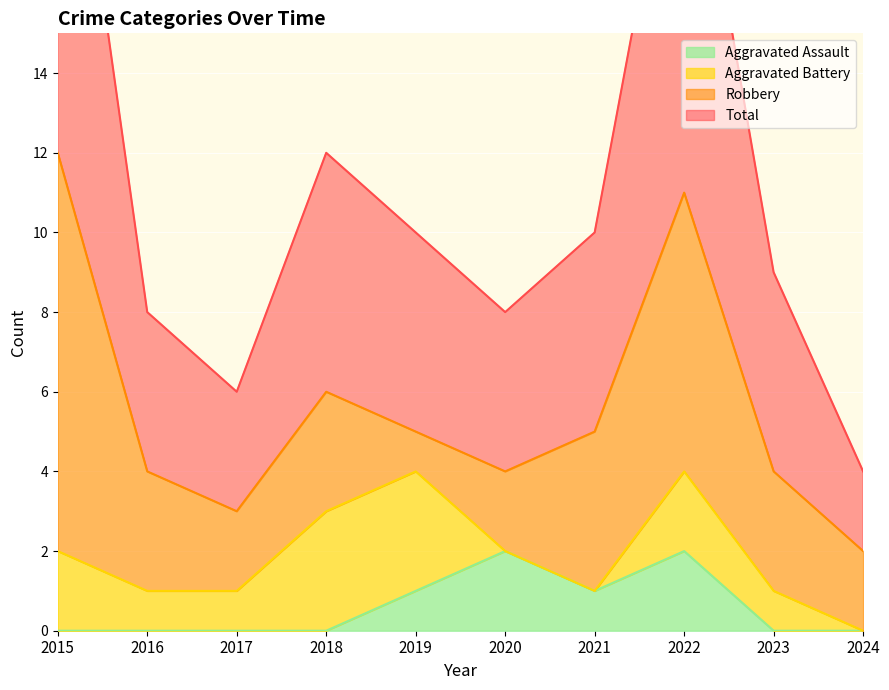

True or false: Total and Aggravated Assault cross at least once.

False